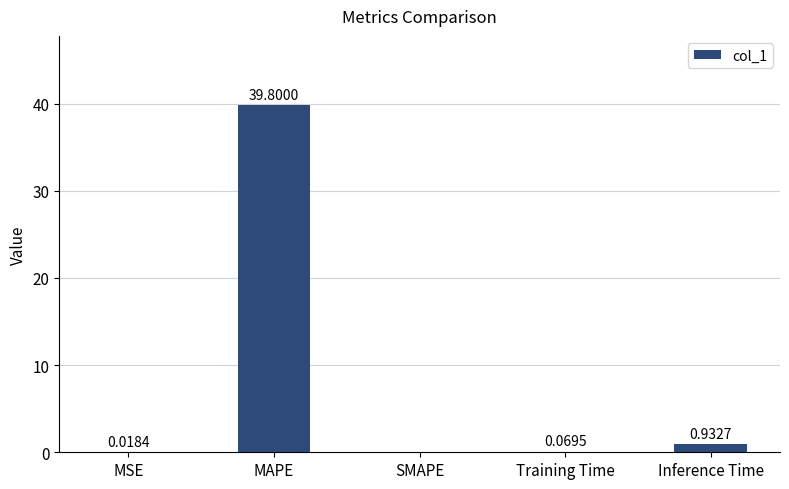

Are the bars grouped side by side (vs. stacked)?

No